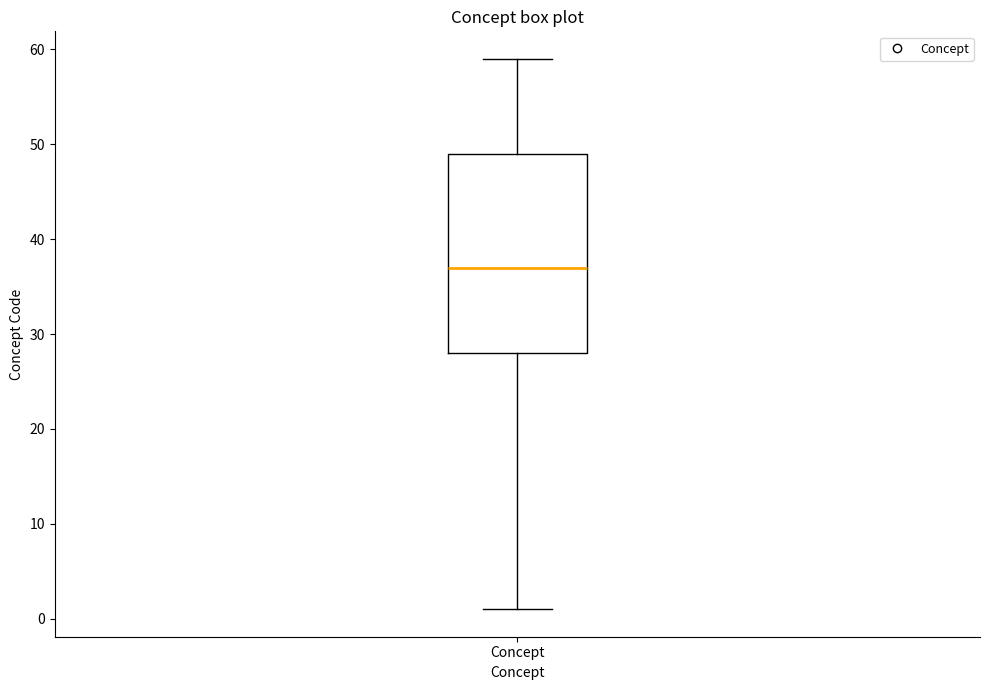

Where does the median line of the box for Concept sit on the y-axis? The values are not printed on the chart, so give them approximately, as read against the axis.

37